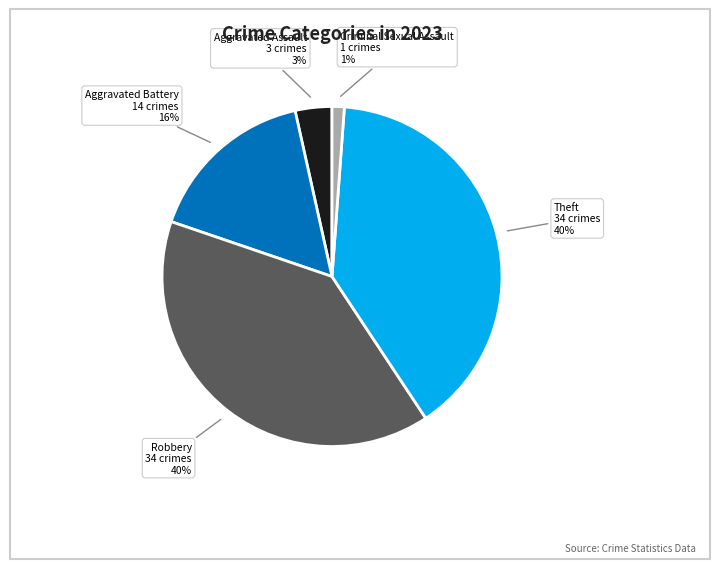

To the nearest percent, what is the average slice percentage?

20%